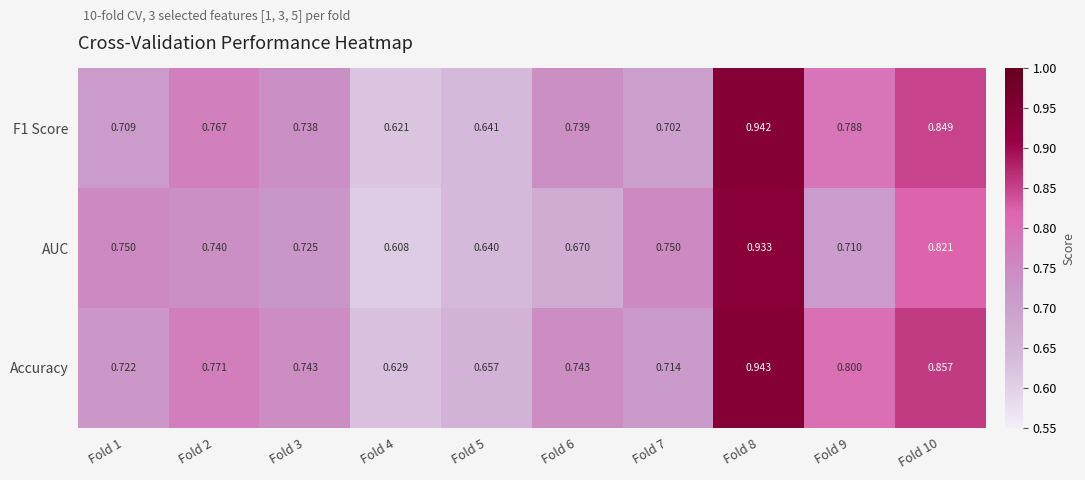

Between Fold 3 and Fold 8, which series saw the biggest shift?

AUC